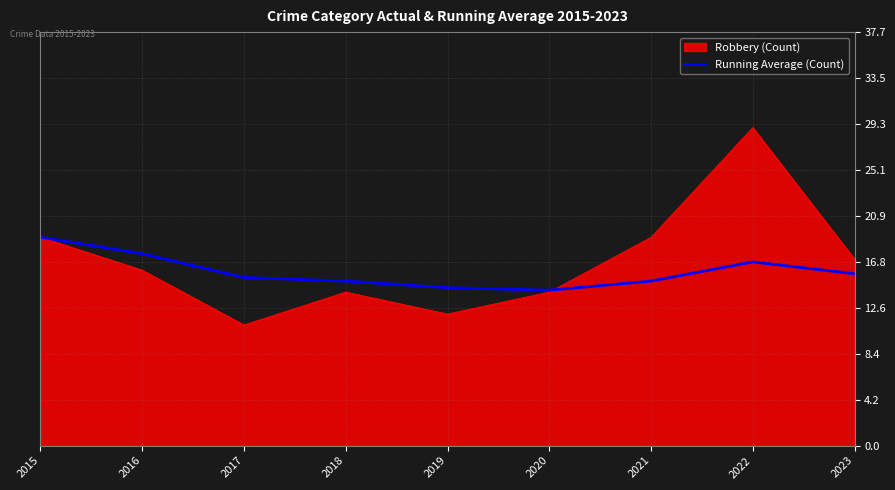

Is it true that Robbery (Count) equals 47.6 at 2022?

False